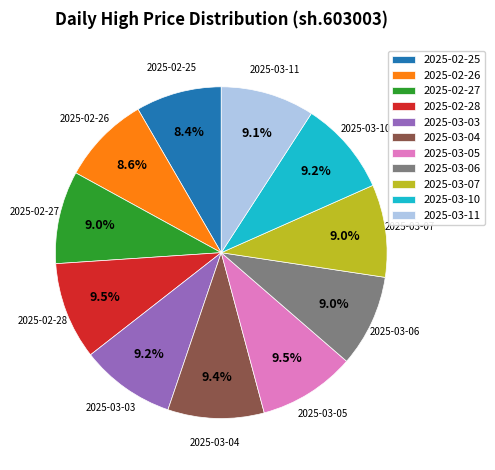

To the nearest percent, what is the average slice percentage?

9%